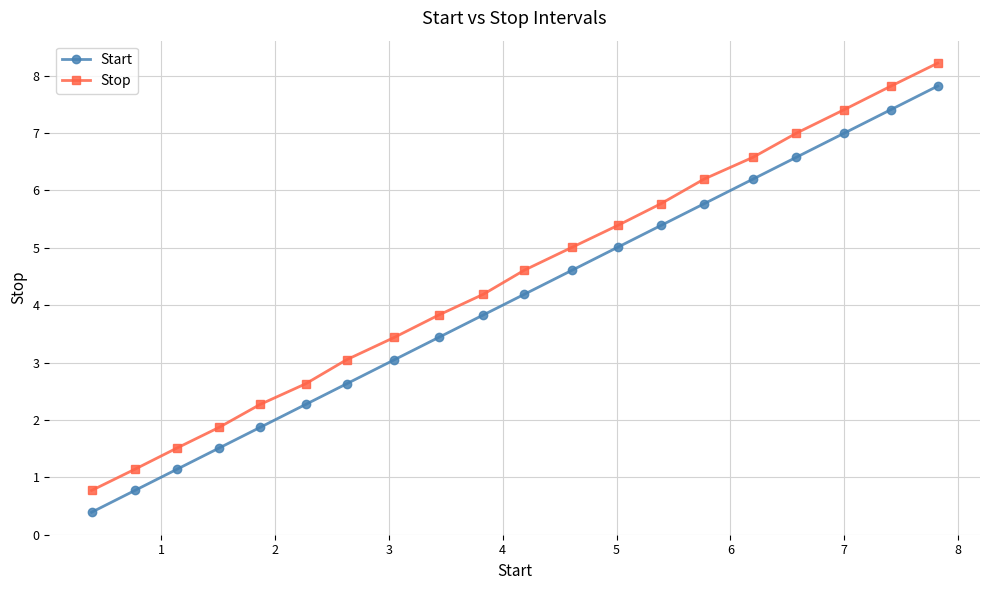

How many data points does each series have?

20